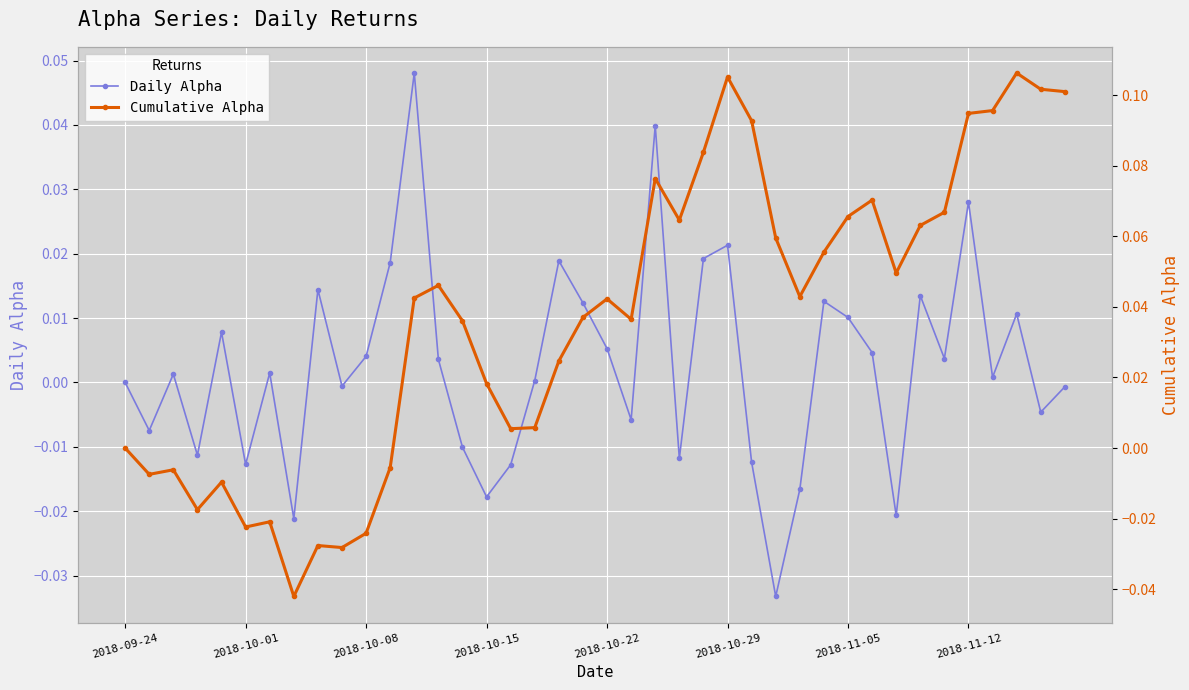

What is the difference between the maximum and second lowest values in the Daily Alpha series?

0.1